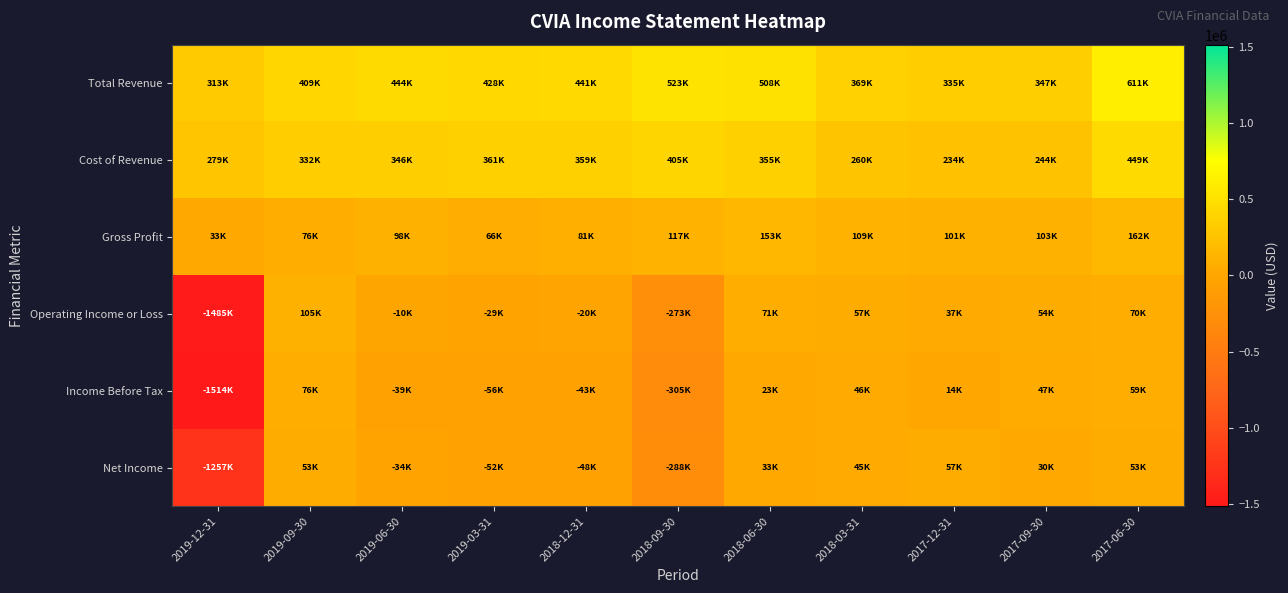

Between 2019-06-30 and 2018-03-31, which is larger?

2019-06-30